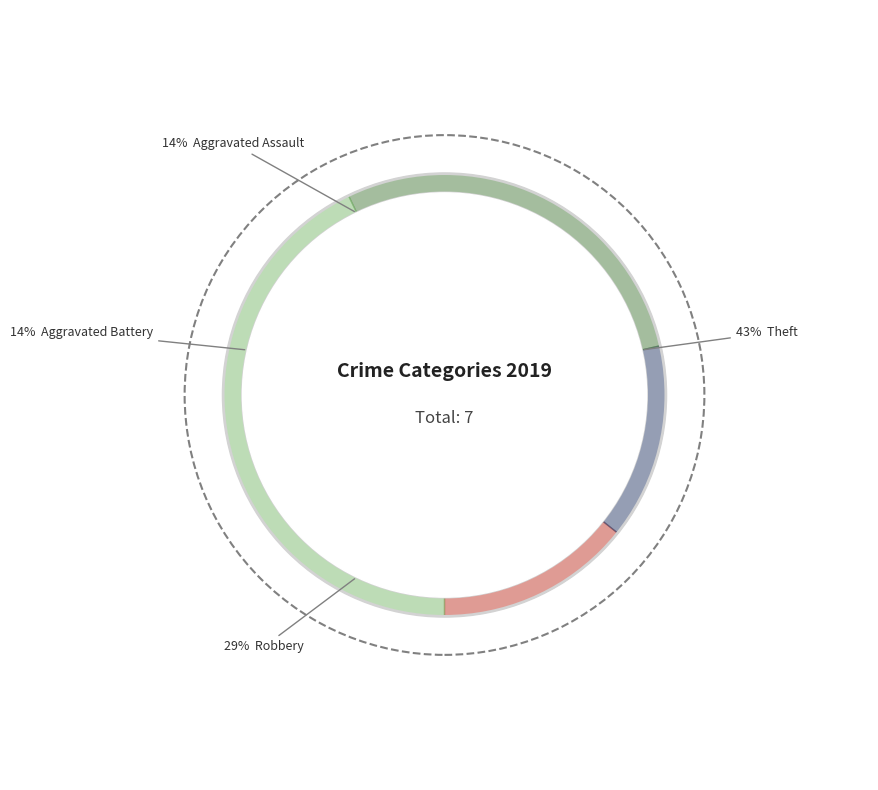

To the nearest percent, what is the difference between the Robbery and Aggravated Battery slice percentages?

14%